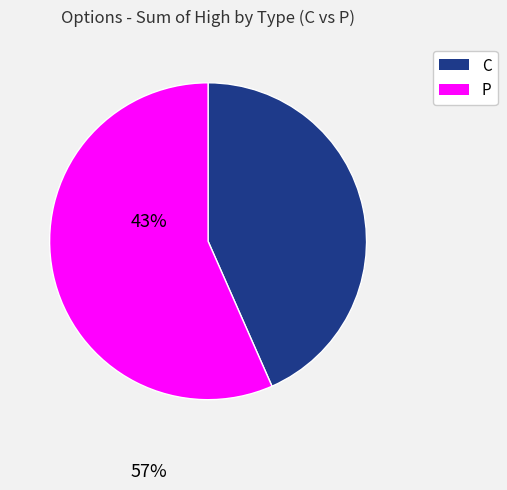

Do C and P together represent more than half of the pie?

Yes